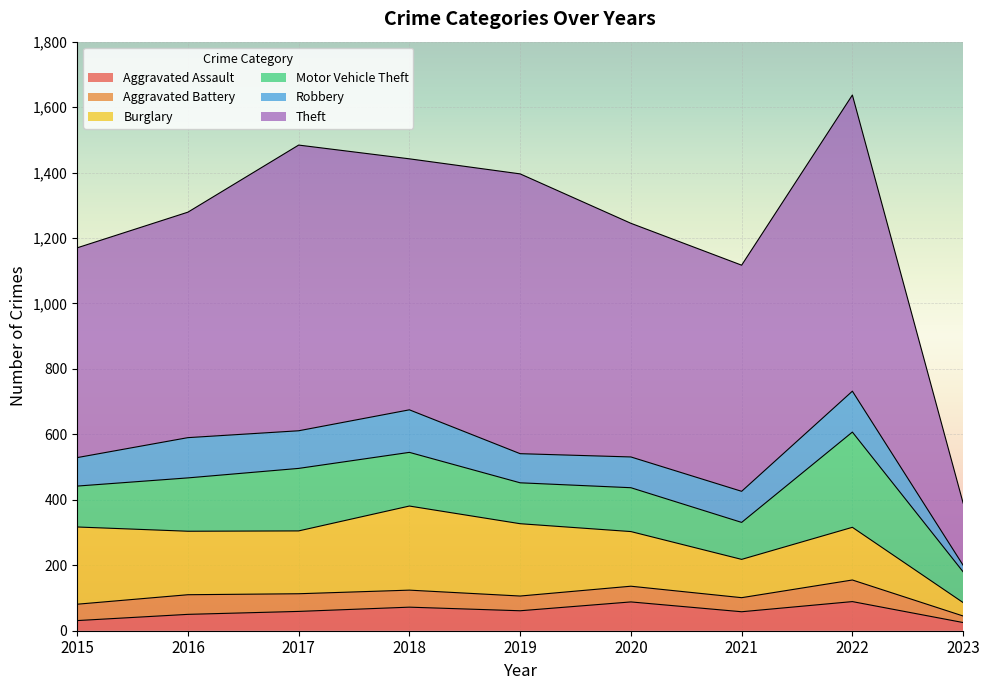

How many data points in Aggravated Assault are less than 59?

4